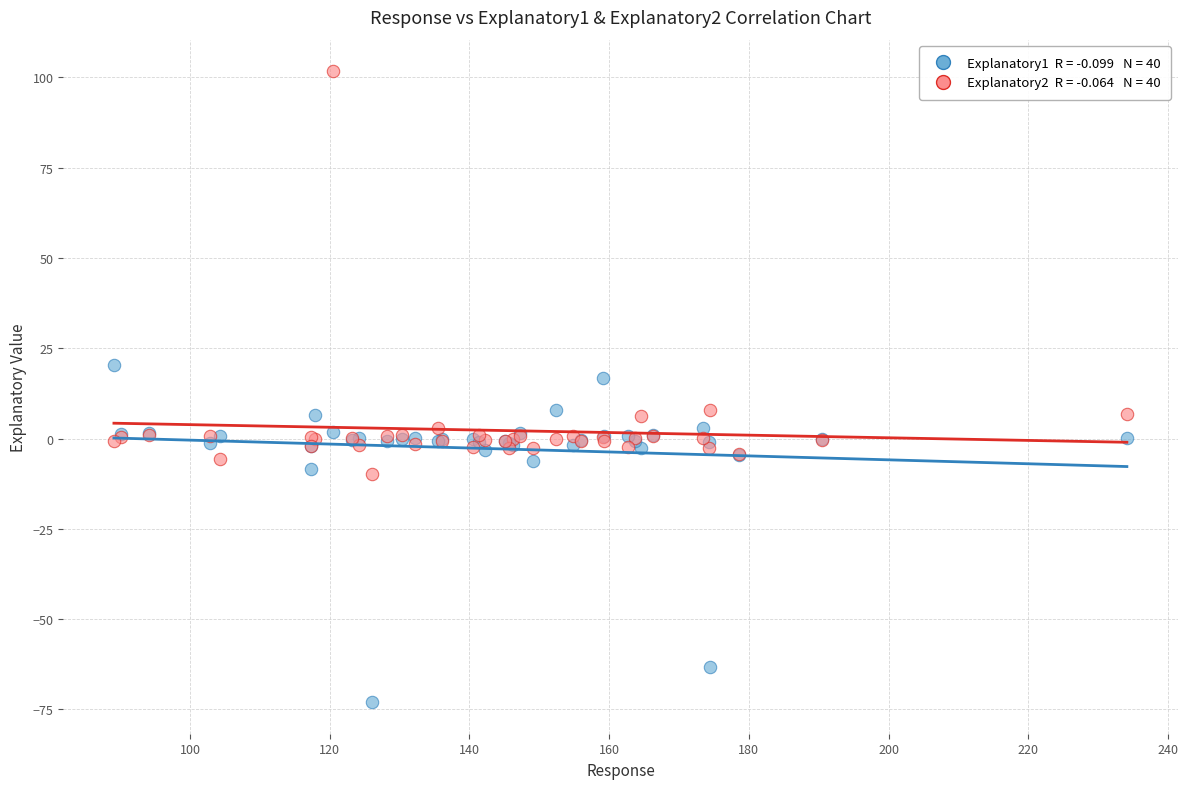

Across all series, what Y value is closest to 14?

16.6